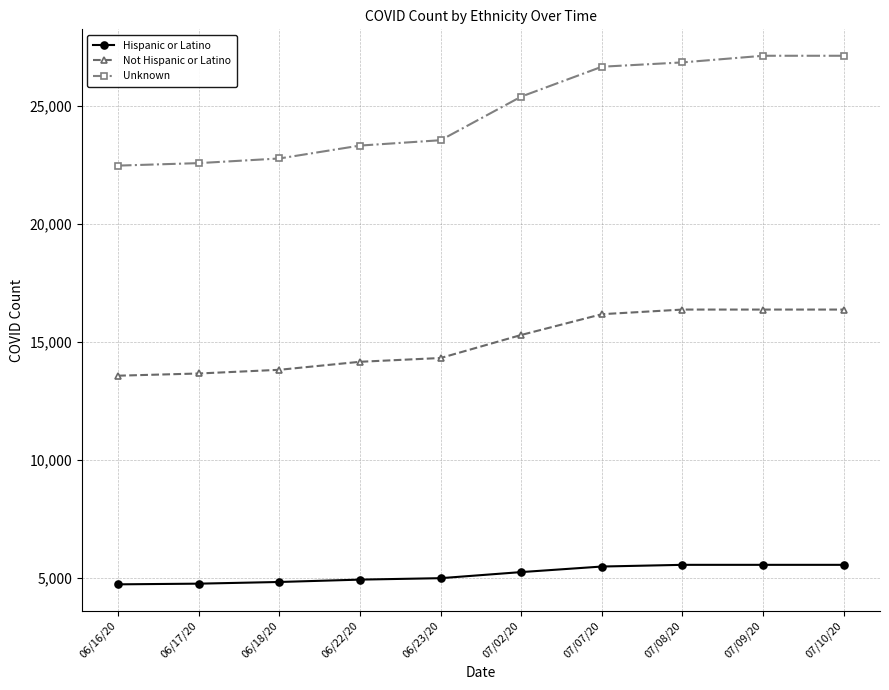

Which series has the largest total across all categories?

Unknown